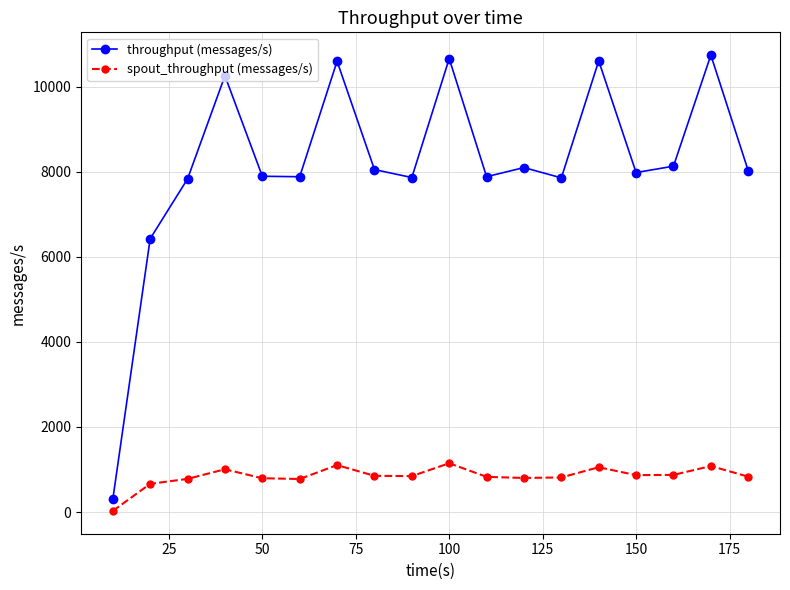

List the series in order of their peak value, highest first.

throughput (messages/s), spout_throughput (messages/s)